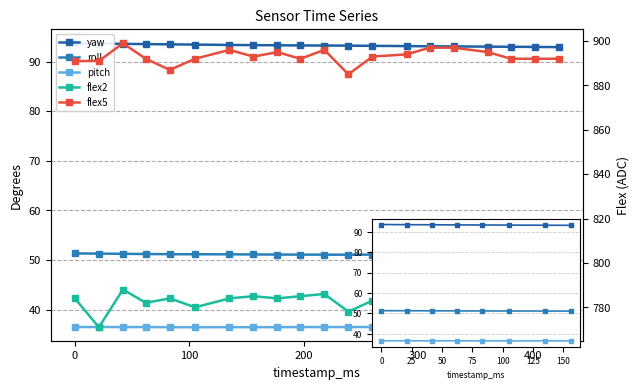

Does the chart display data point markers on the line(s)?

Yes